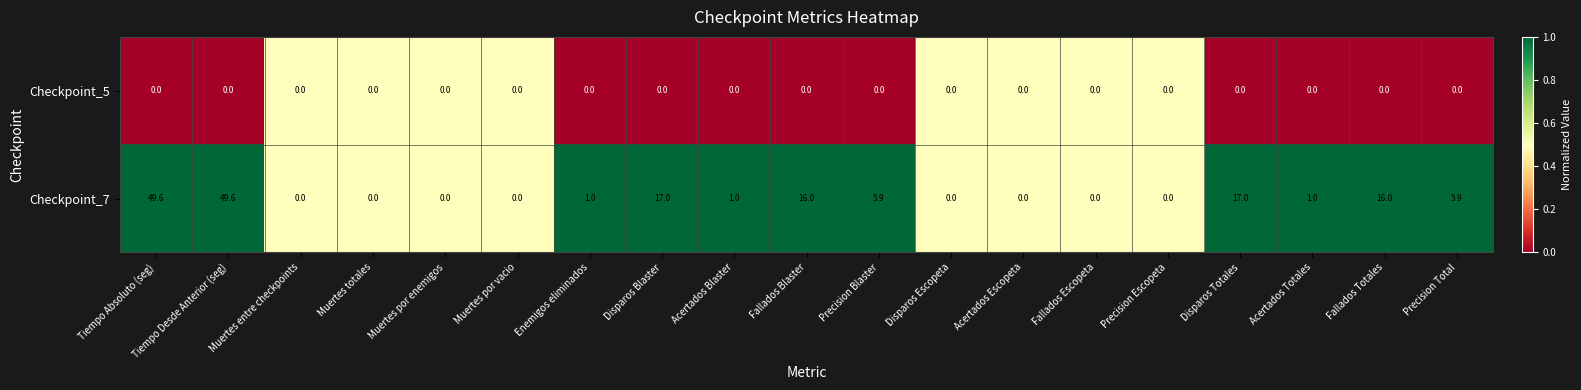

Read the Checkpoint_7 value at Fallados Blaster.

16.0